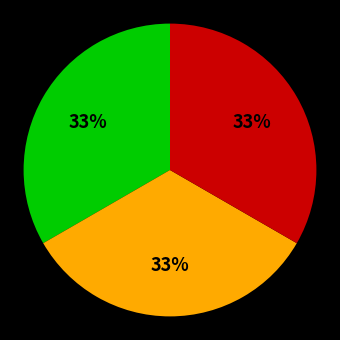

To the nearest percent, what is the average slice percentage?

33%